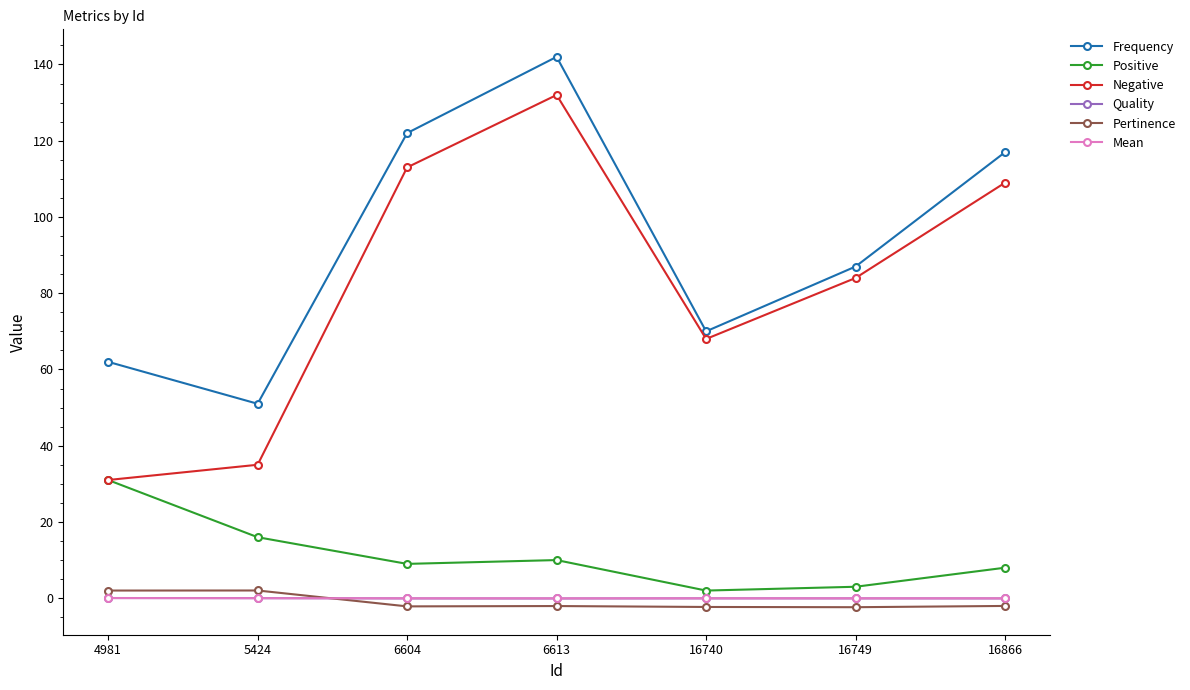

True or false: Frequency and Pertinence intersect in this chart.

False